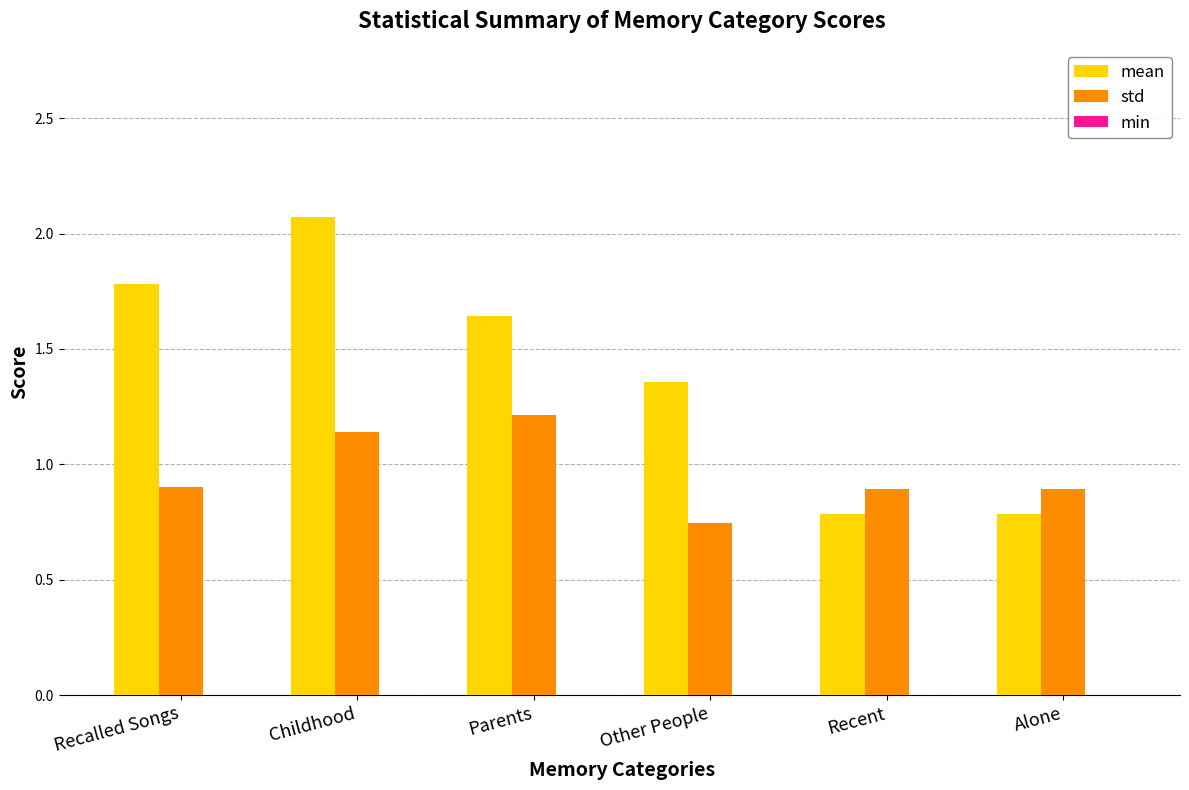

At which category does the chart reach its peak across all series?

Childhood